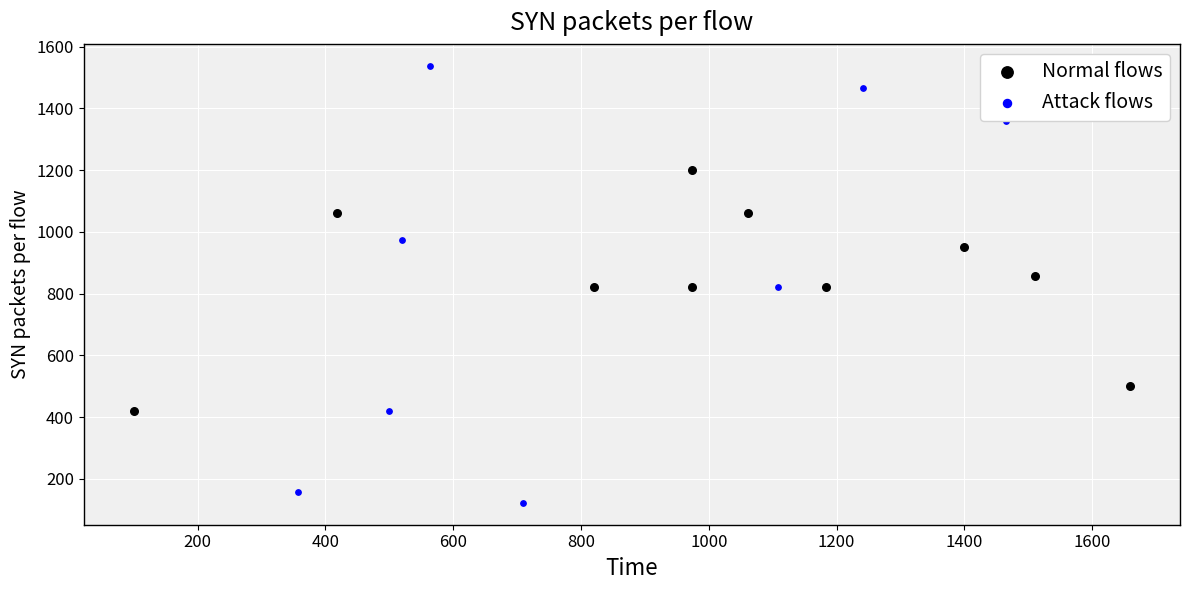

What are all the series names shown in the legend?

Normal flows, Attack flows